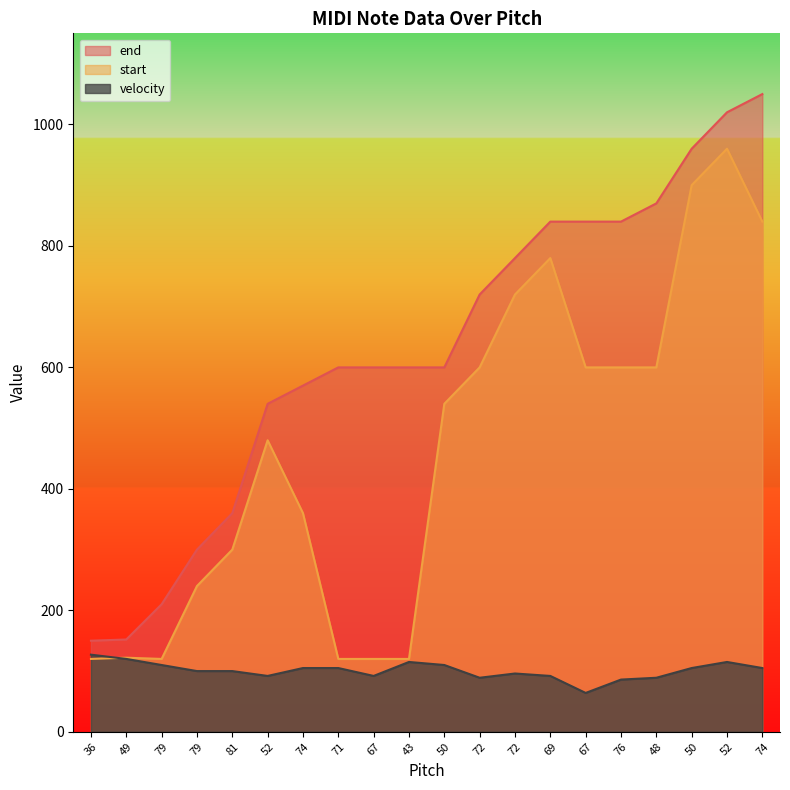

What is the sum of the velocity values at 71 and 74?

210